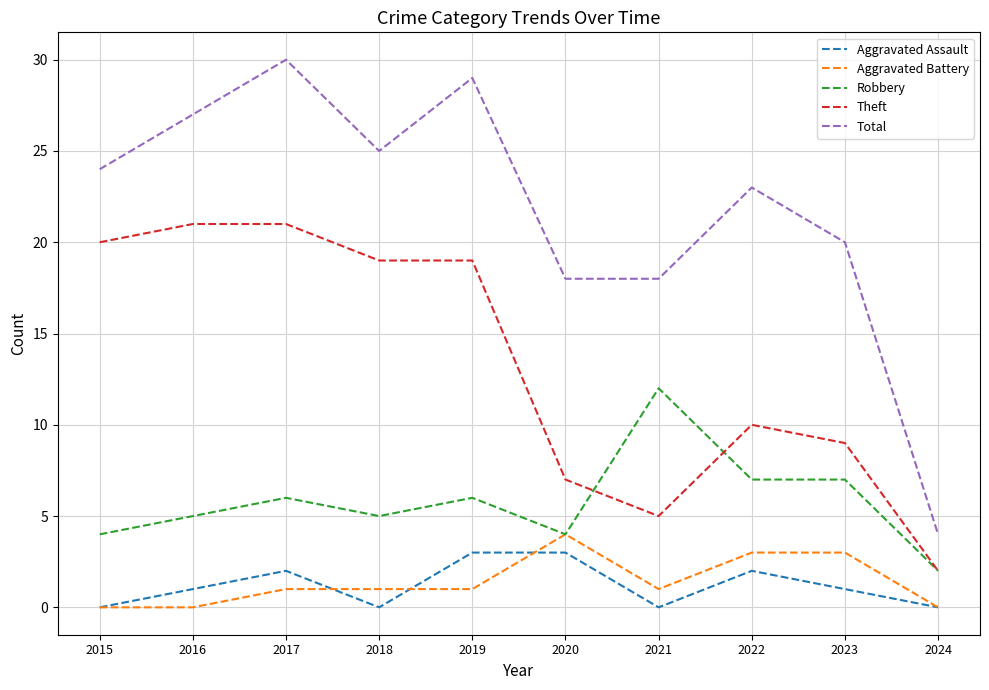

True or false: Theft and Total cross at least once.

False